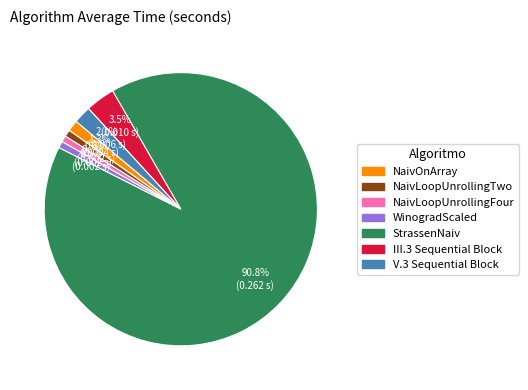

Which slice is the largest?

StrassenNaiv